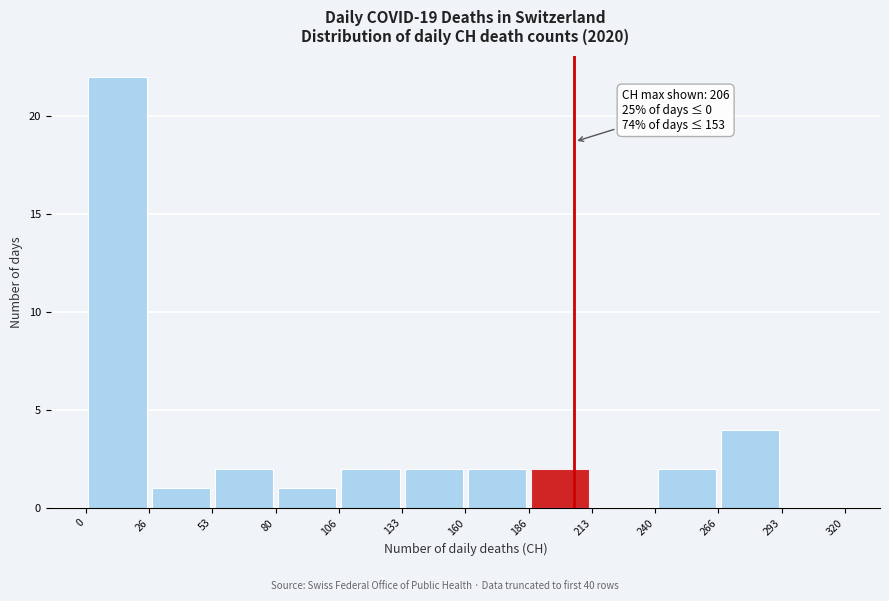

Over which range of the x-axis is the bar tallest?

0 to 26